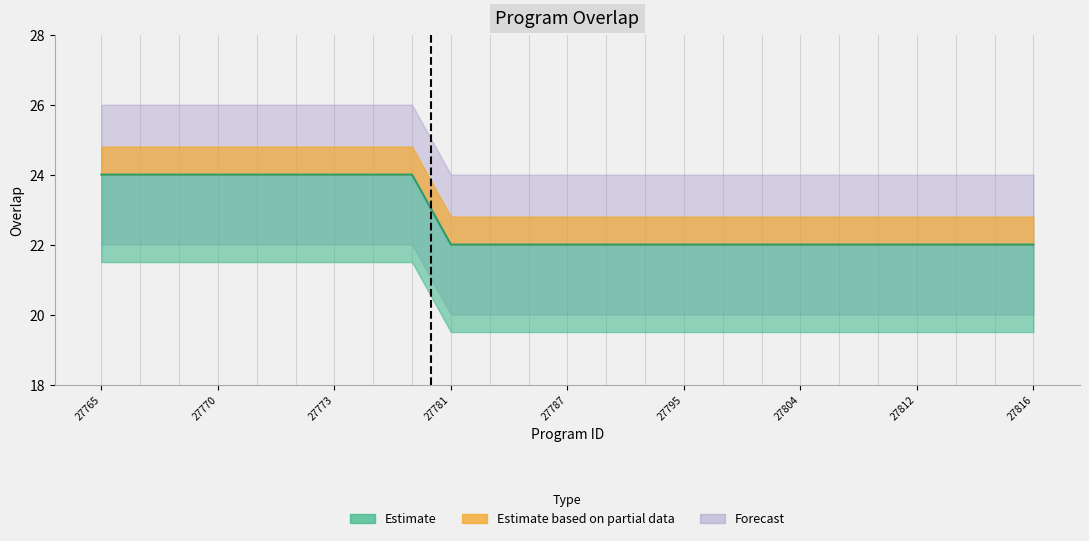

Does the chart have visible grid lines?

No